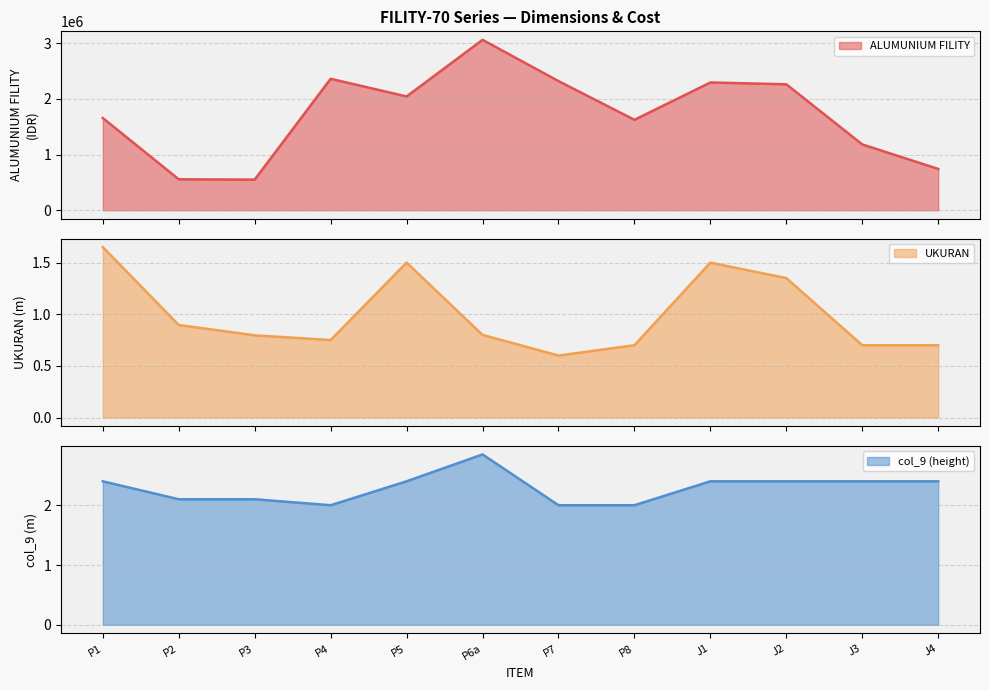

The value of col_9 at P3 is 2.1. True or false?

True